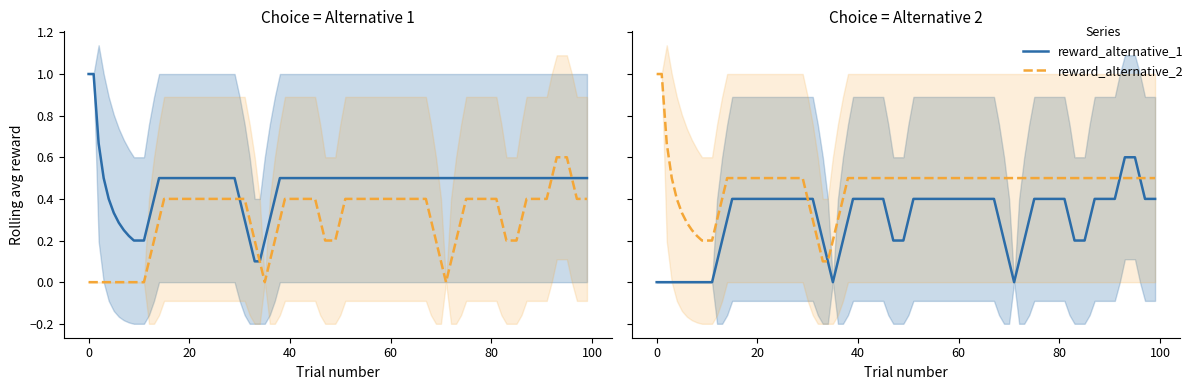

True or false: reward_alternative_2 and reward_alternative_1 cross at least once.

True